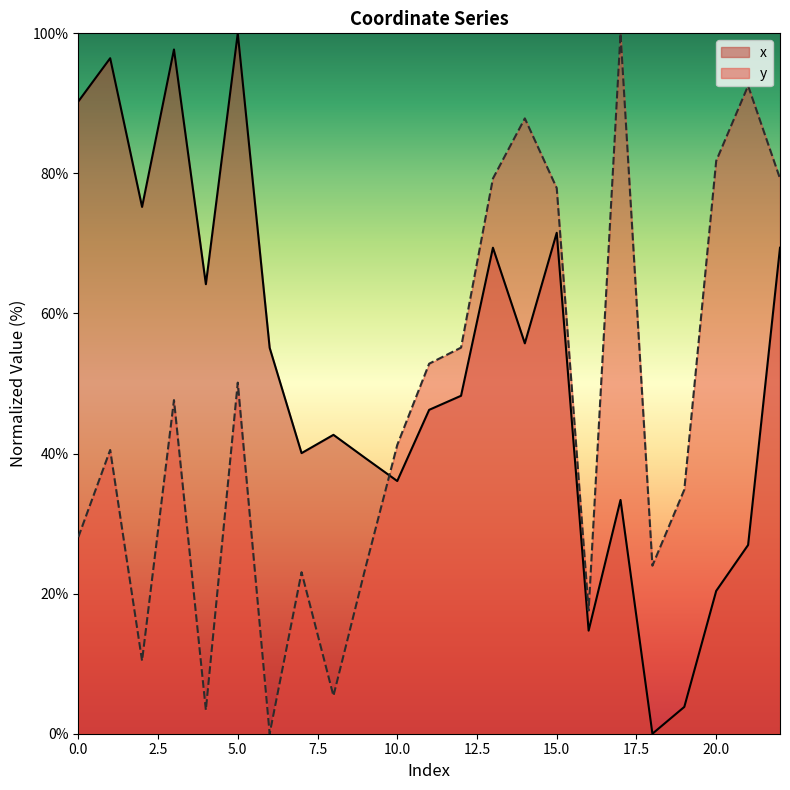

List the series in order of their peak value, lowest first.

x, y